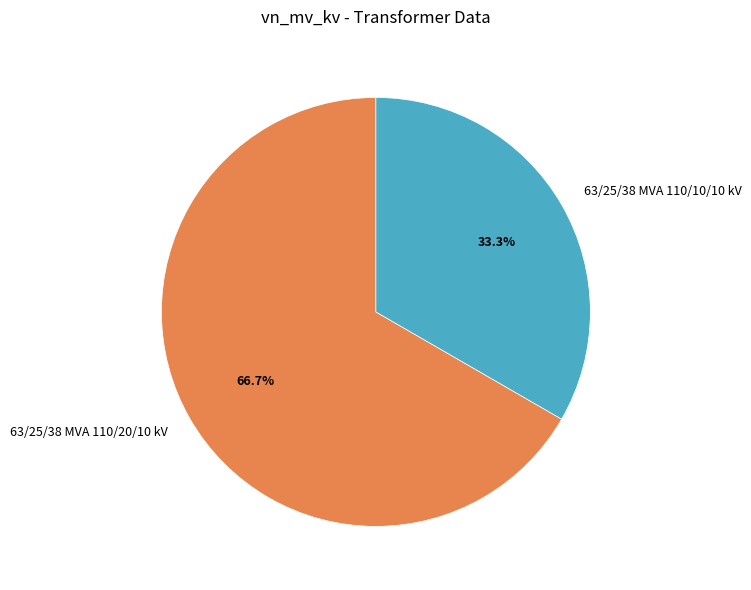

Does 63/25/38 MVA 110/10/10 kV account for over 50% of the chart?

No